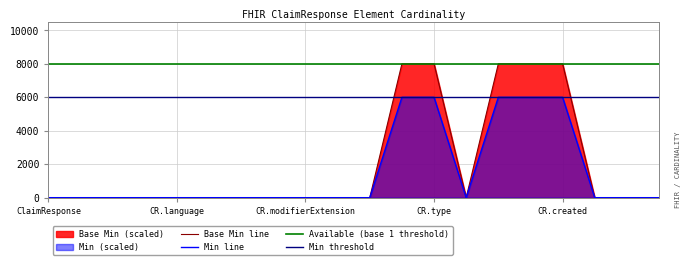

True or false: Base Min line has a value of 0 at CR.modifierExtension.

True